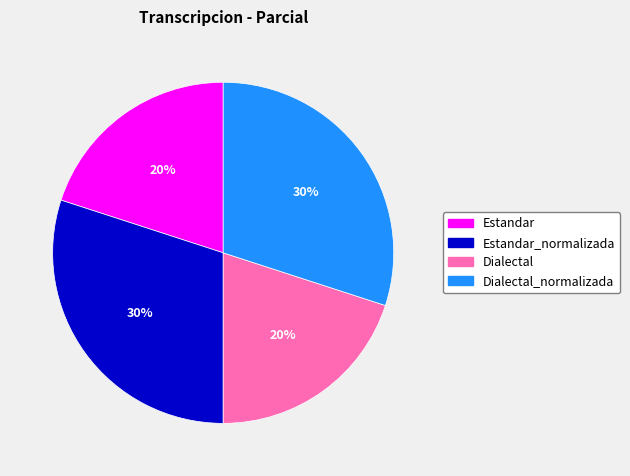

Does any single category account for the majority?

No